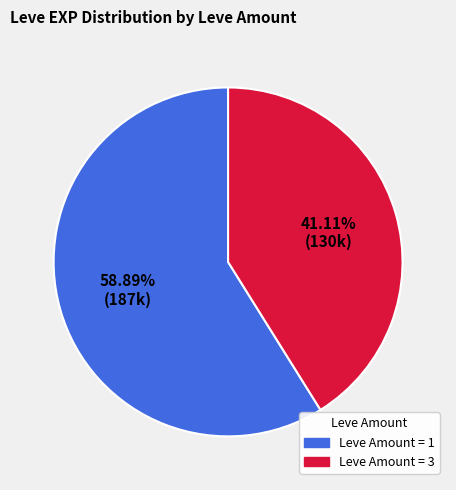

Which category has the smallest portion of the pie?

Leve Amount = 3